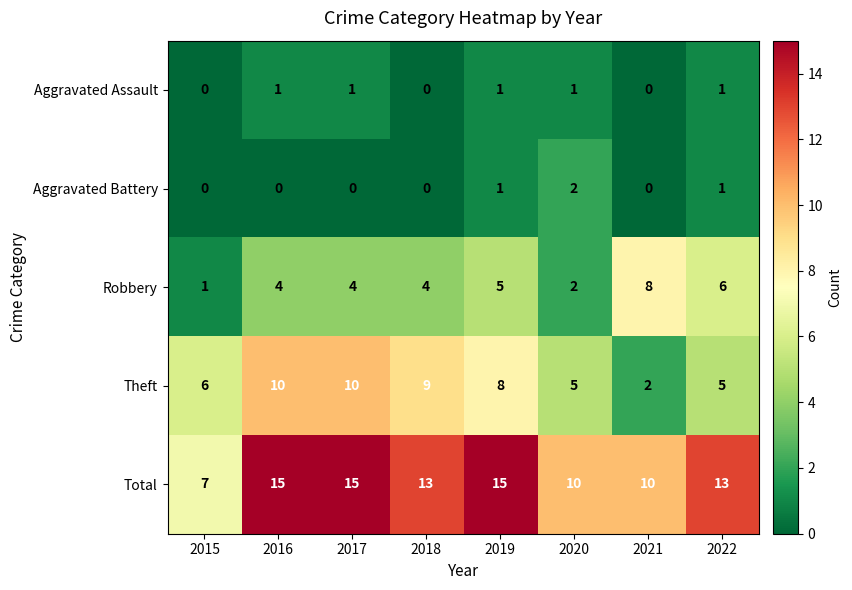

What is the spread (max minus min) of values at 2017?

15